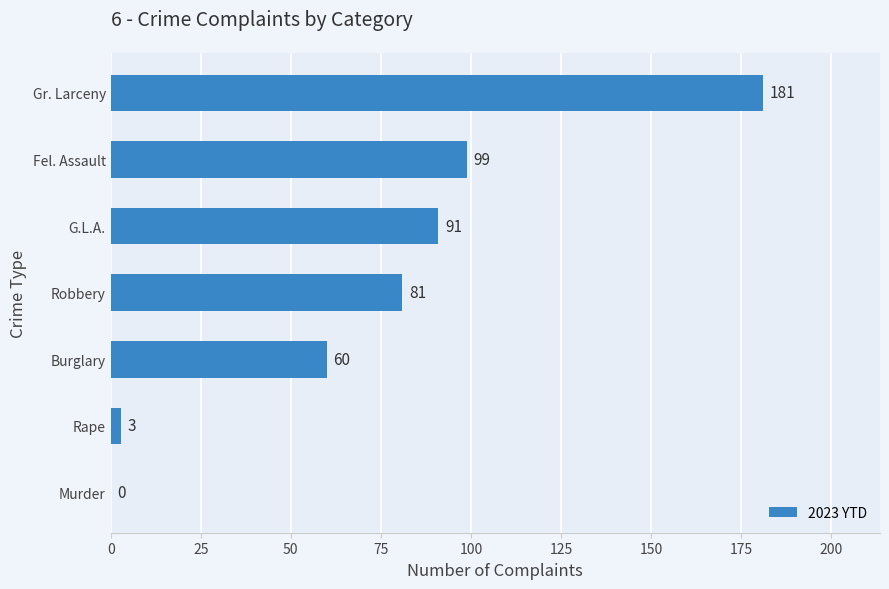

What is the greatest value displayed?

181